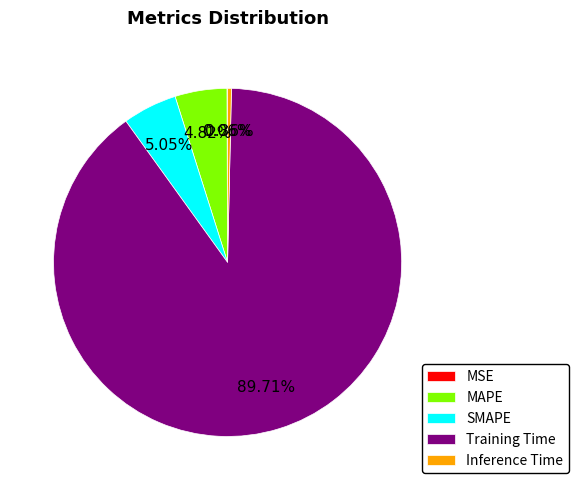

Is there a majority slice in this chart?

Yes